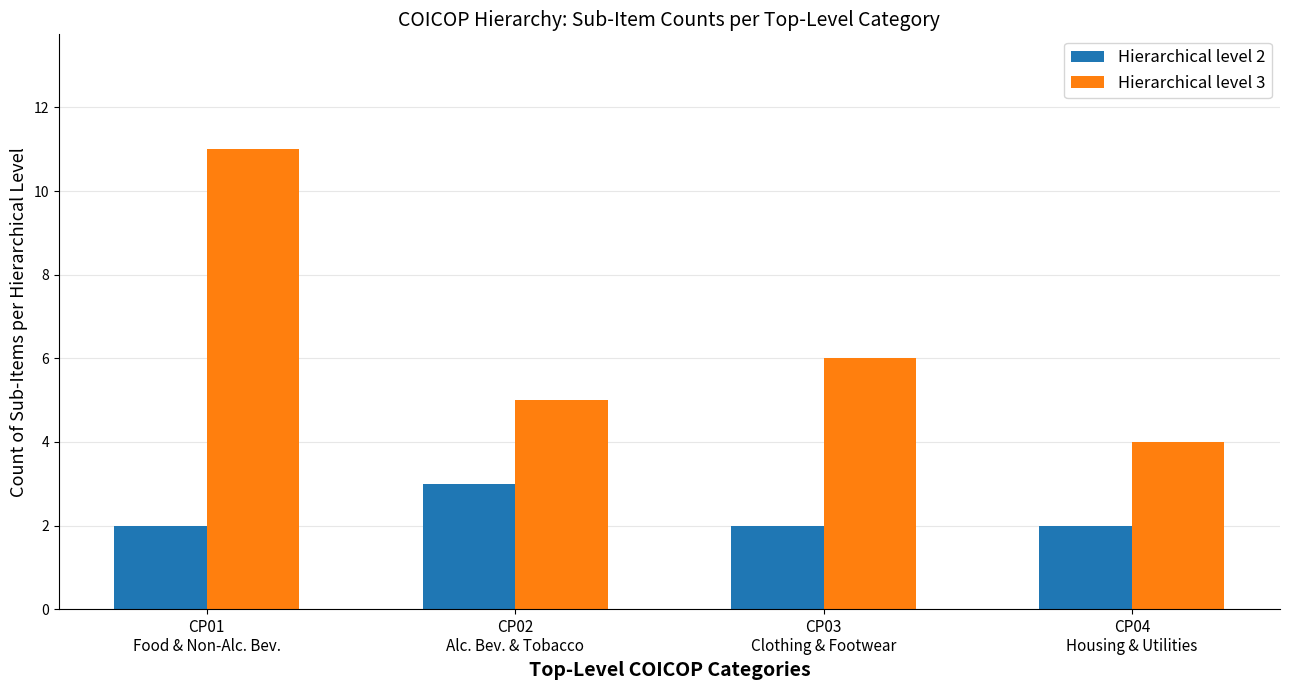

Where is Hierarchical level 3 nearest to the value 7?

CP03
Clothing & Footwear